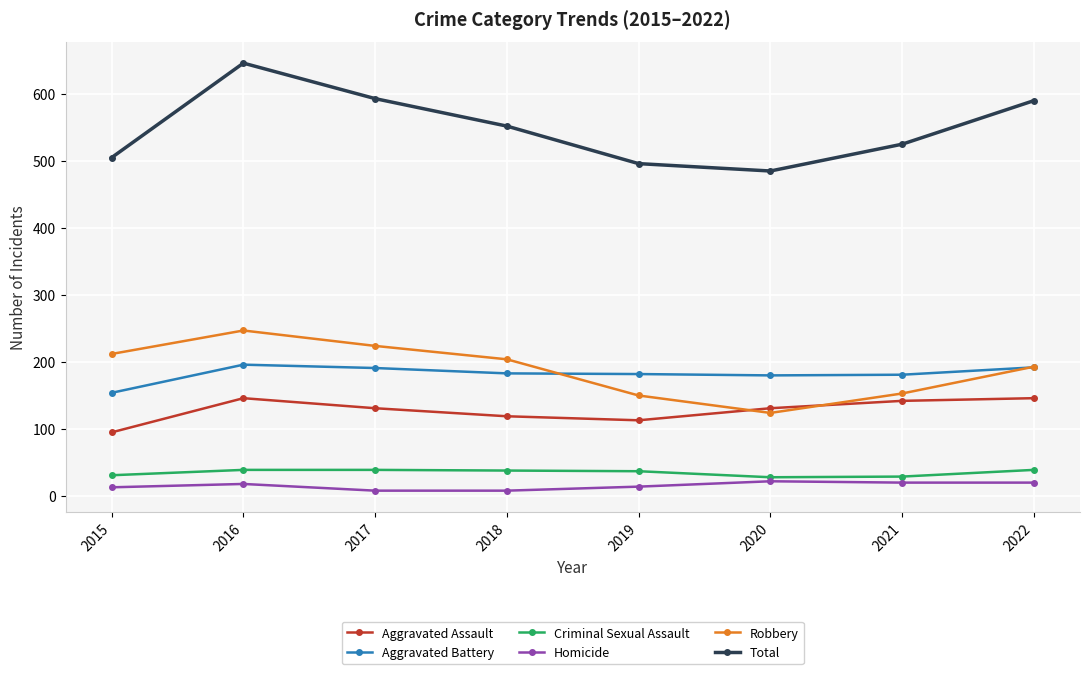

True or false: Aggravated Battery and Aggravated Assault intersect in this chart.

False